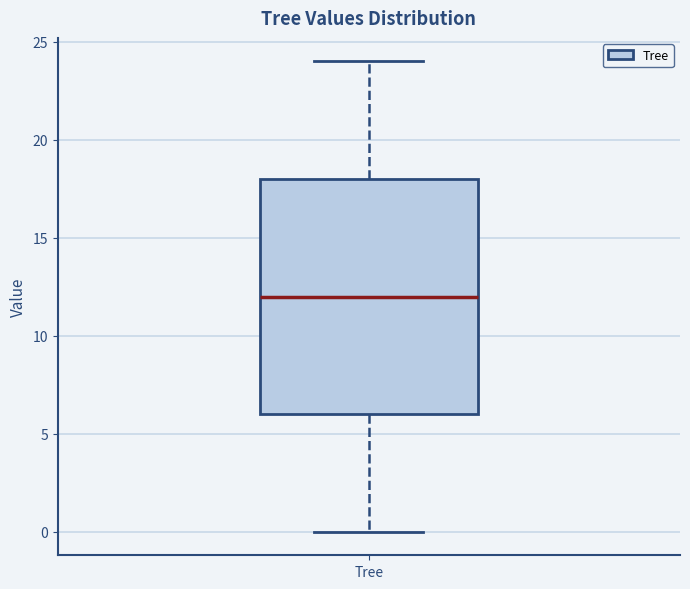

Read this box plot against the y-axis: the position of the median line, the range covered by the box, and the ends of both whiskers. The values are not printed on the chart, so give them approximately, as read against the axis.

median 12, box 6 to 18, whiskers 0 to 24